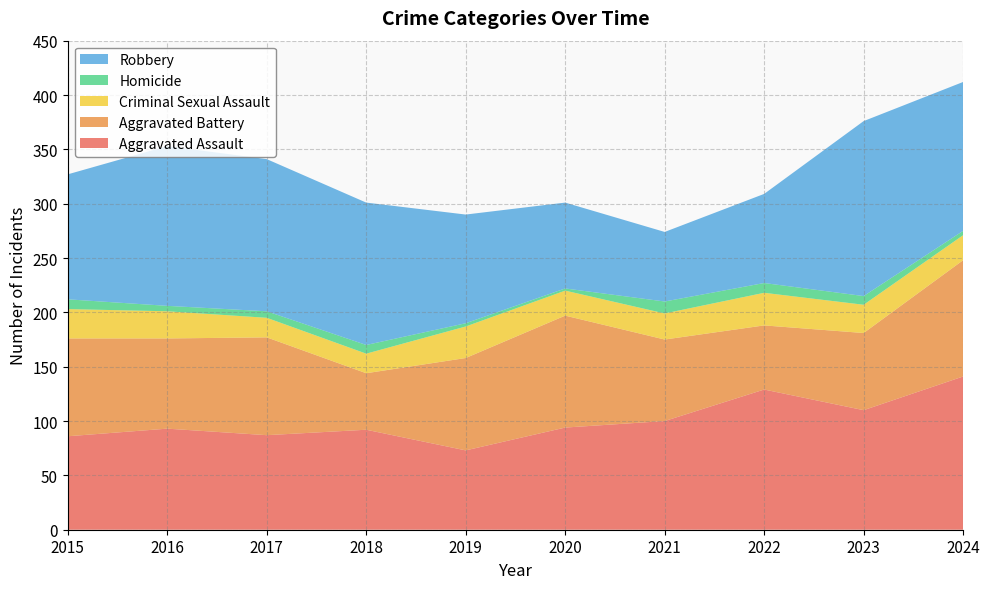

Reading right to left, what are all the values shown in this chart?

Aggravated Assault: 141	110	129	100	94	73	92	87	93	86
Aggravated Battery: 107	71	59	75	103	85	52	90	83	90
Criminal Sexual Assault: 23	26	30	24	23	29	18	18	25	27
Homicide: 4	8	9	11	2	3	8	6	5	9
Robbery: 137	161	82	64	79	100	131	140	147	115